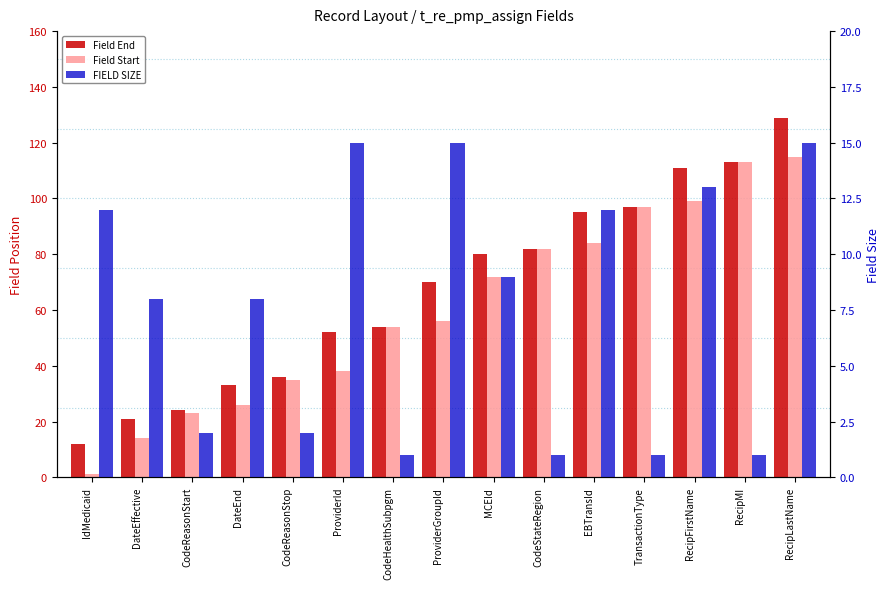

What is the label of the 1st bar from the left?

IdMedicaid